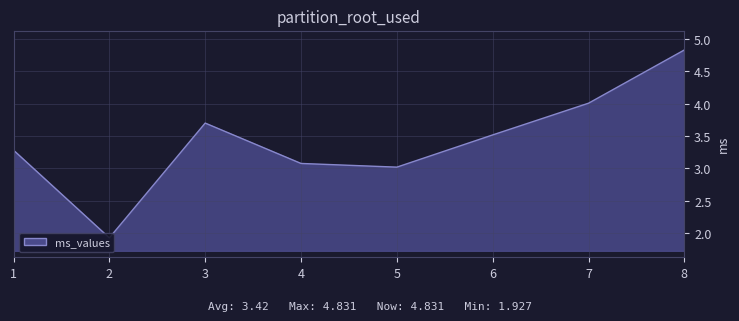

True or false: there are more than 0 points higher than both neighbors.

True